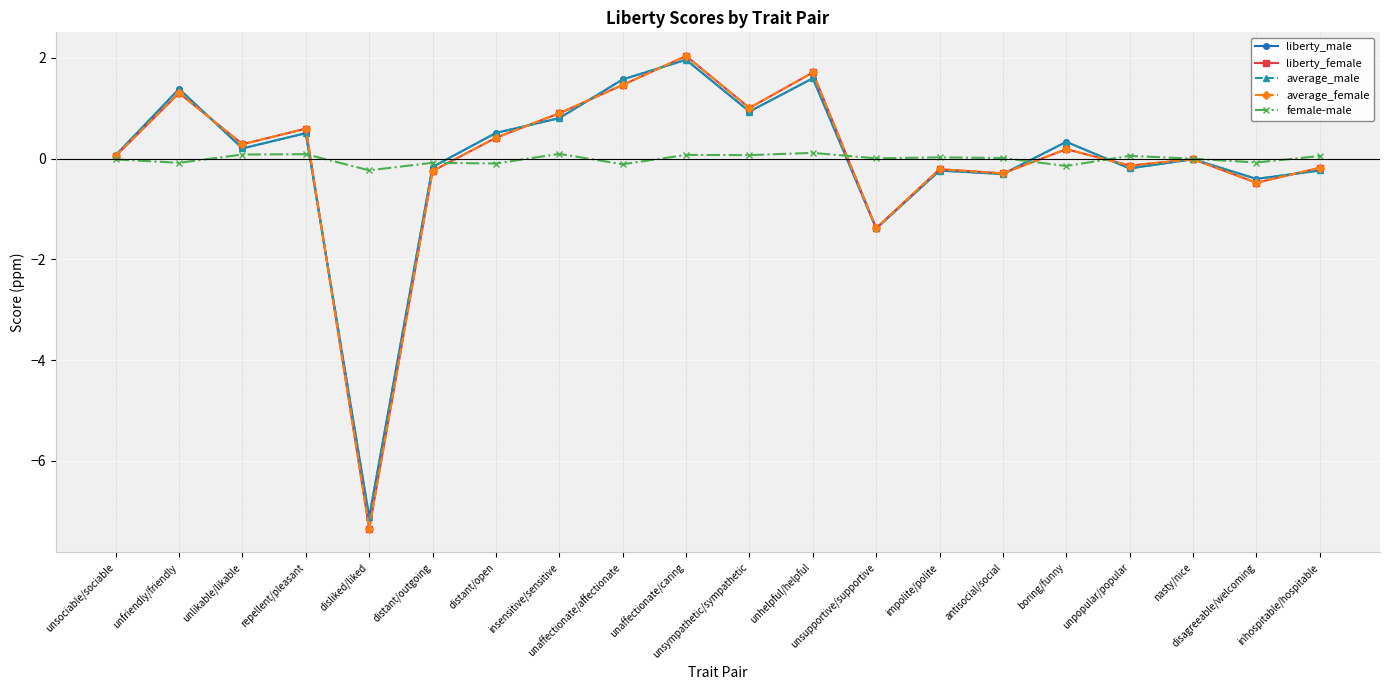

What position from the left is distant/outgoing?

6